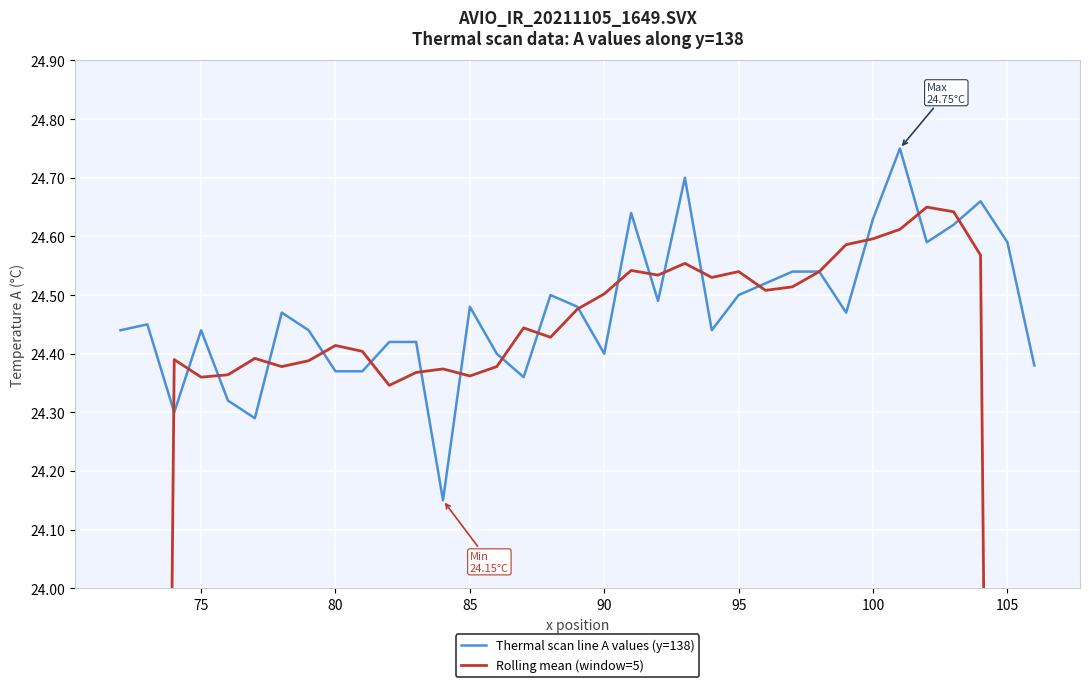

Is it true that Thermal scan line A values (y=138) equals 5.2 at 11?

False